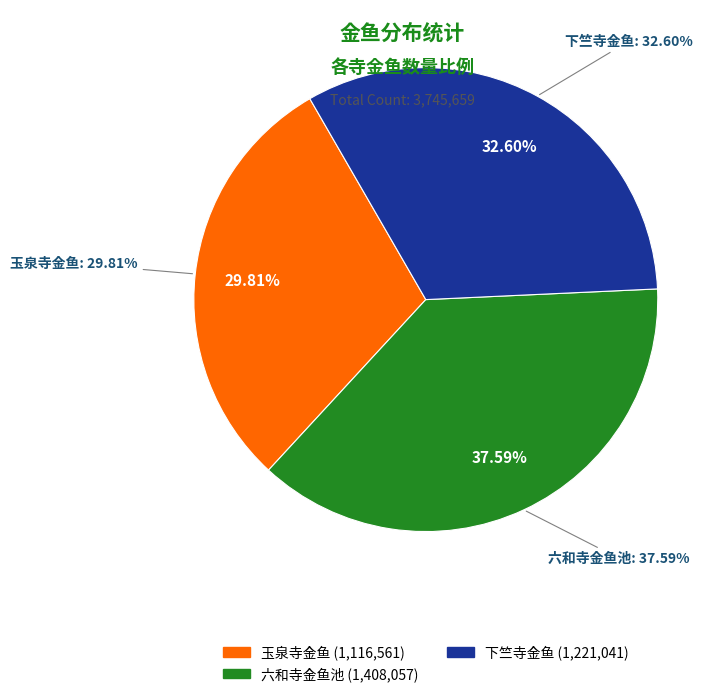

What is the largest slice in the pie chart?

六和寺金鱼池